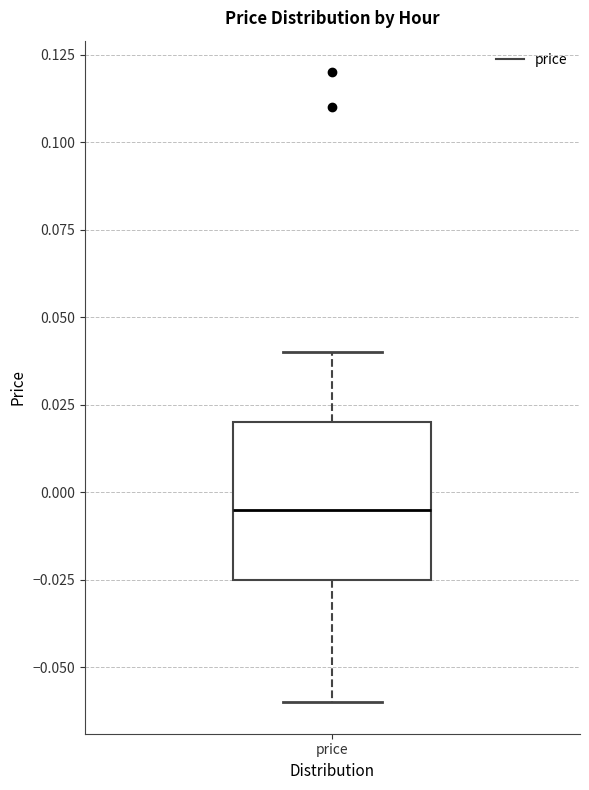

Read this box plot against the y-axis: the position of the median line, the range covered by the box, and the ends of both whiskers. The values are not printed on the chart, so give them approximately, as read against the axis.

median -0.005, box -0.025 to 0.020, whiskers -0.060 to 0.040